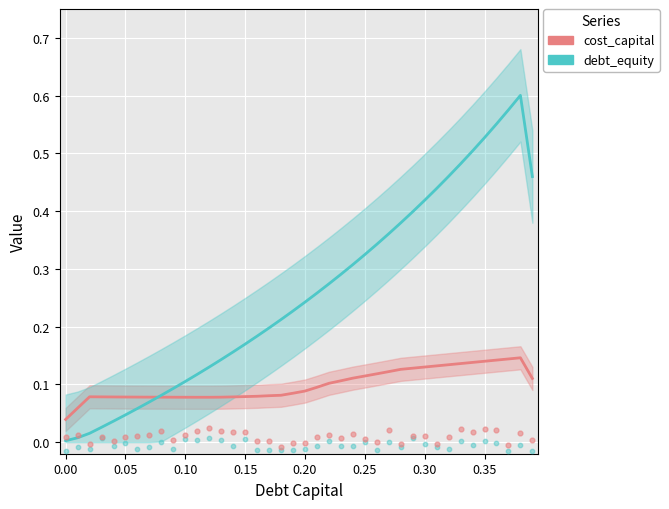

Which series has the widest spread of Y values?

debt_equity